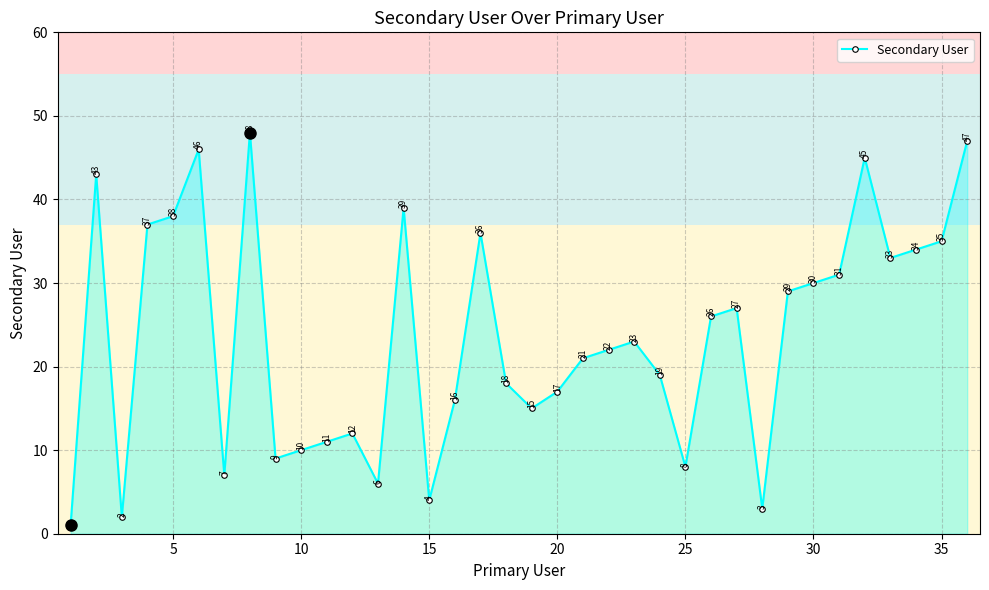

What is the difference between the maximum and minimum values?

47